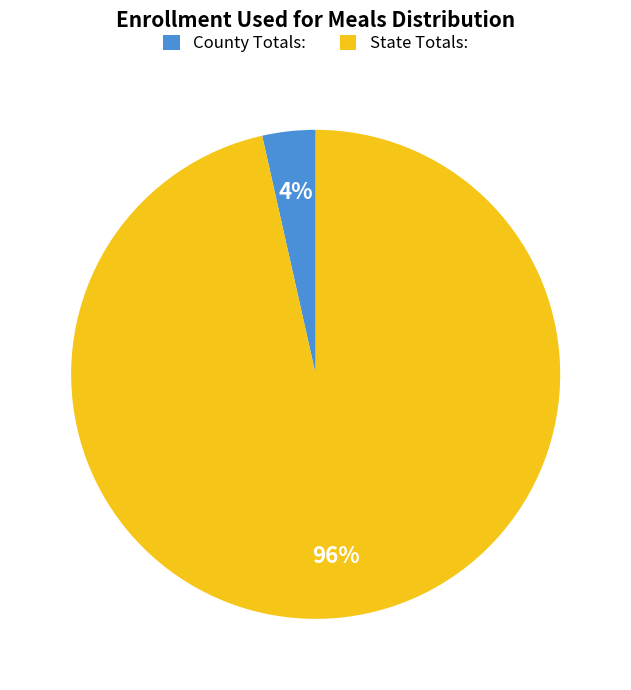

Is the sum of County Totals: and State Totals: greater than half?

Yes